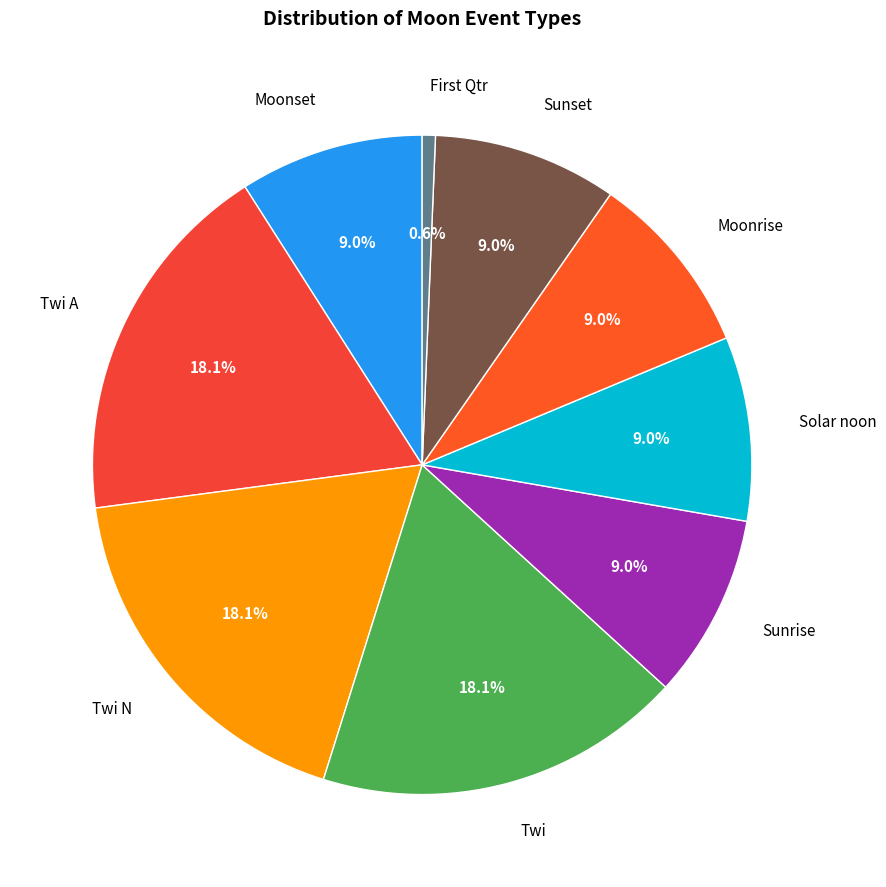

Which slice is the smallest?

First Qtr